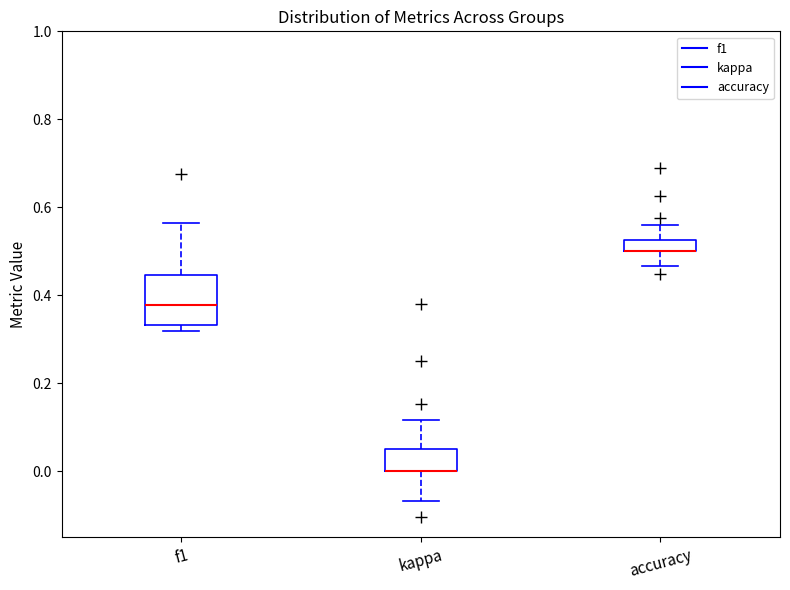

Comparing the boxes themselves (not the whiskers), which one is the tallest?

f1